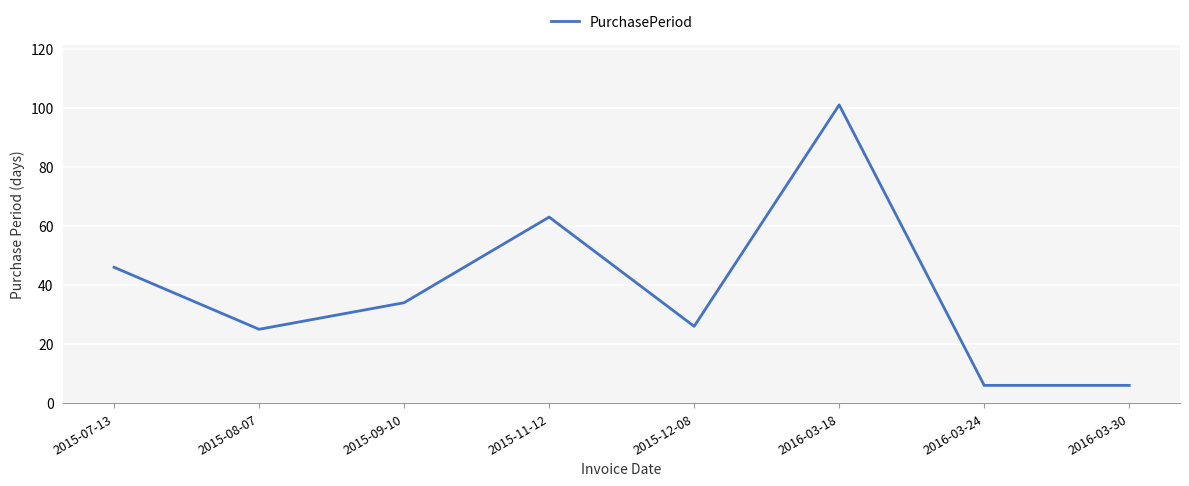

Which category has the highest value across all series?

2016-03-18